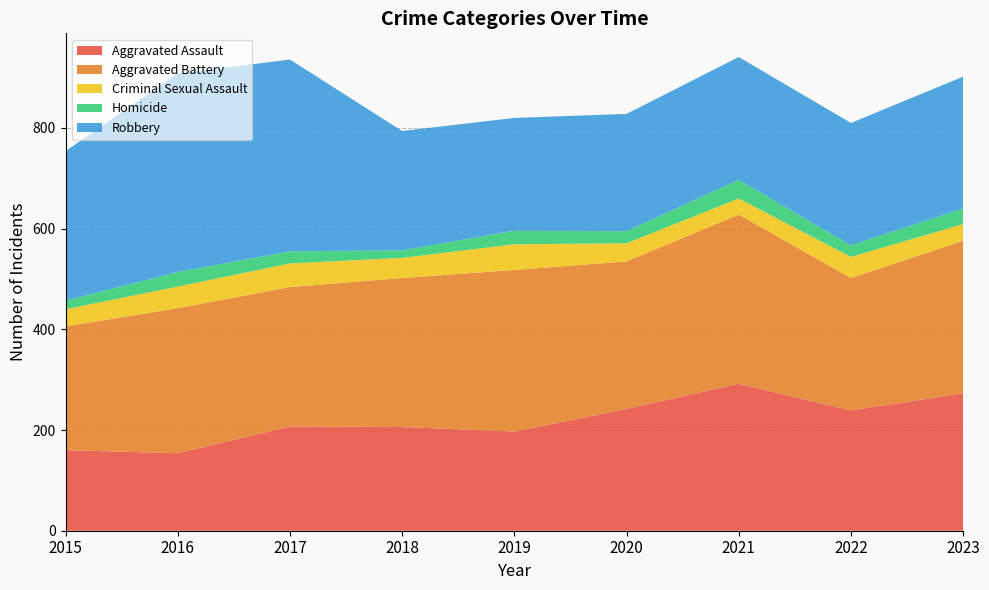

Reading left to right, what are all the values shown in this chart?

Aggravated Assault: 160	154	207	206	197	242	292	239	273
Aggravated Battery: 246	288	277	296	321	293	336	263	303
Criminal Sexual Assault: 34	43	47	40	51	36	32	42	33
Homicide: 17	29	24	15	27	24	37	23	31
Robbery: 297	394	381	237	224	233	244	243	262